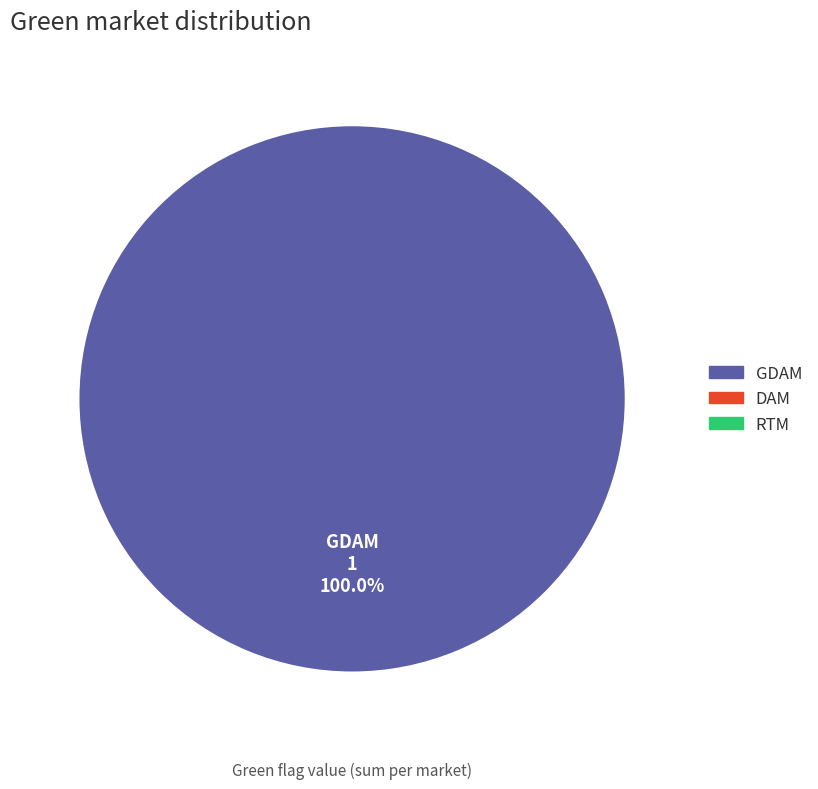

Is there a majority slice in this chart?

Yes